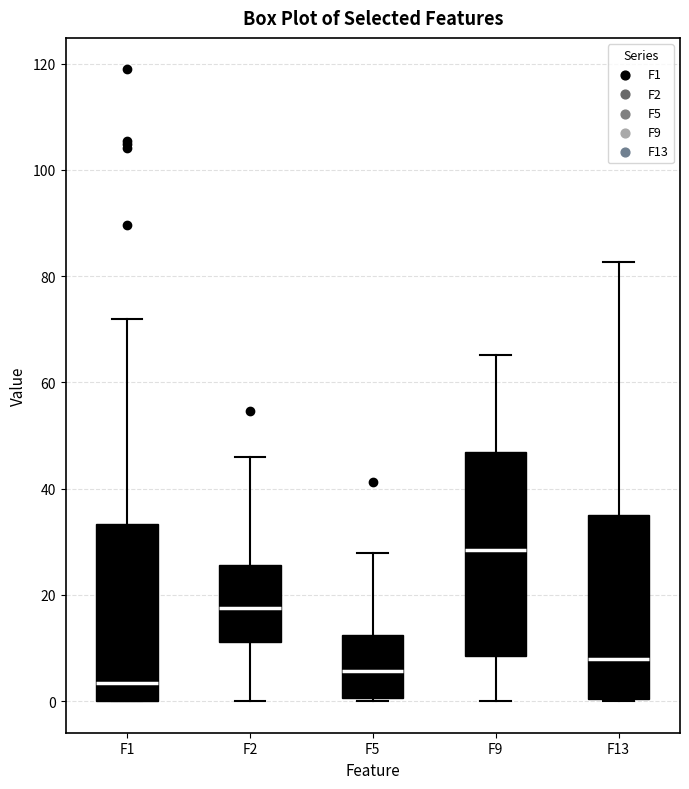

Reading left to right, transcribe this box plot: for each box, give where its median line is, the range the box spans, and where its two whiskers end, as read against the y-axis. The values are not printed on the chart, so give them approximately, as read against the axis.

F1: median 4, box 0 to 34, whiskers 0 to 72
F2: median 18, box 12 to 26, whiskers 0 to 46
F5: median 6, box 0 to 12, whiskers 0 to 28
F9: median 28, box 8 to 46, whiskers 0 to 66
F13: median 8, box 0 to 36, whiskers 0 to 82